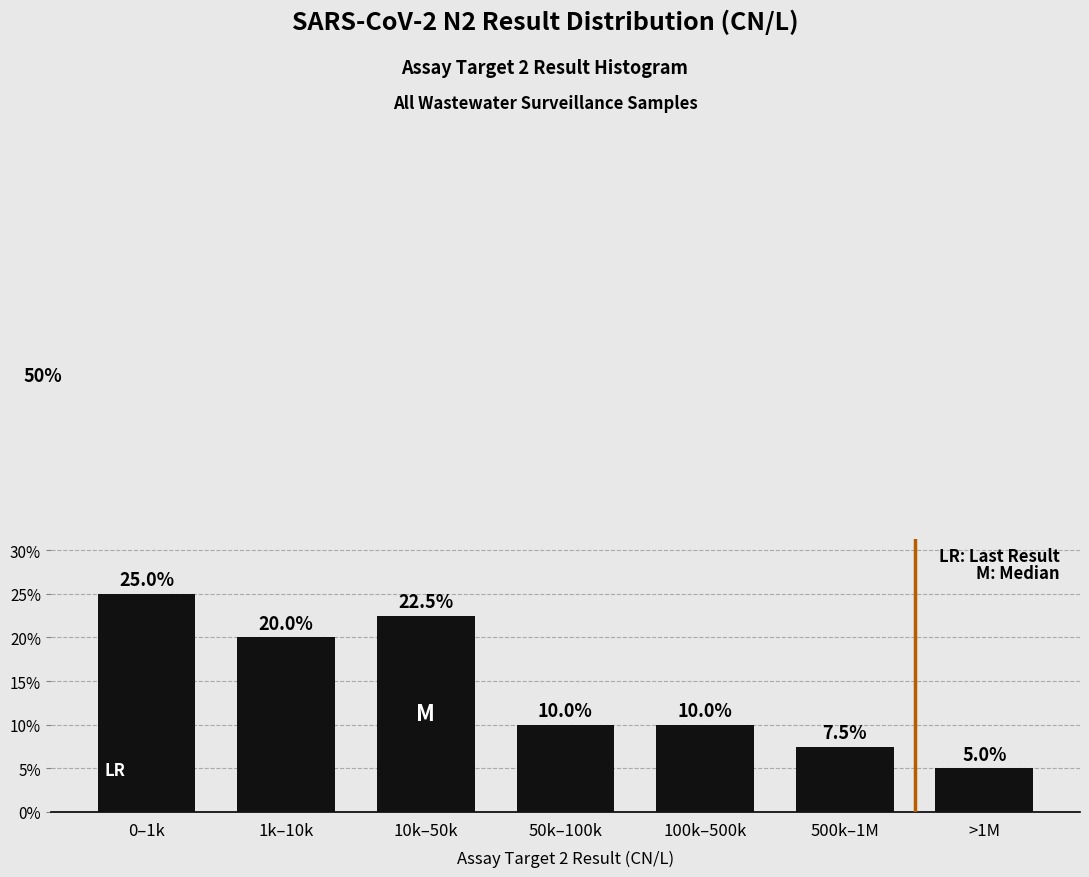

Reading left to right, extract all data points from this chart.

25.0	20.0	22.5	10.0	10.0	7.5	5.0